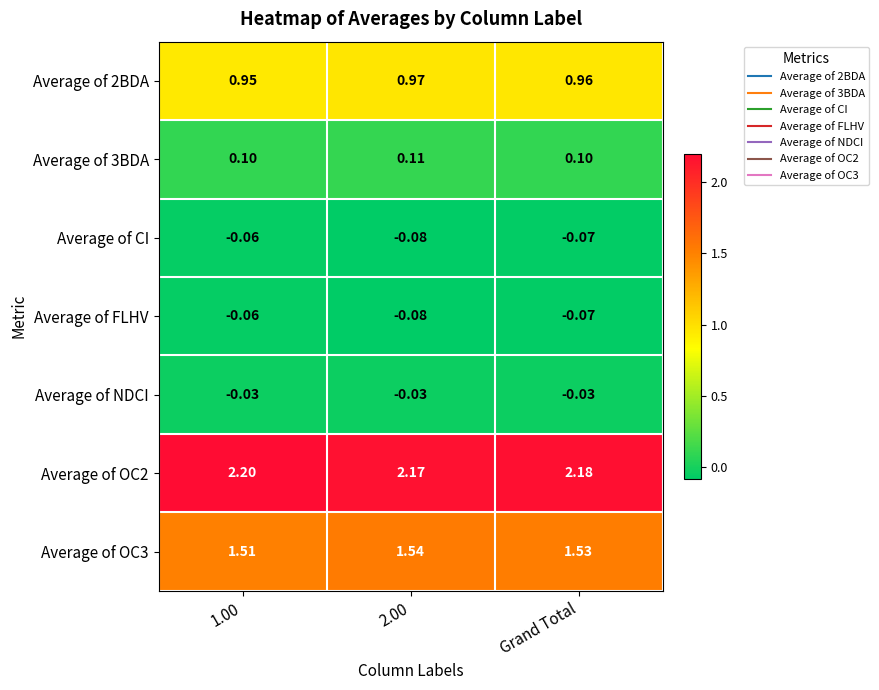

How many data points does each series have?

3